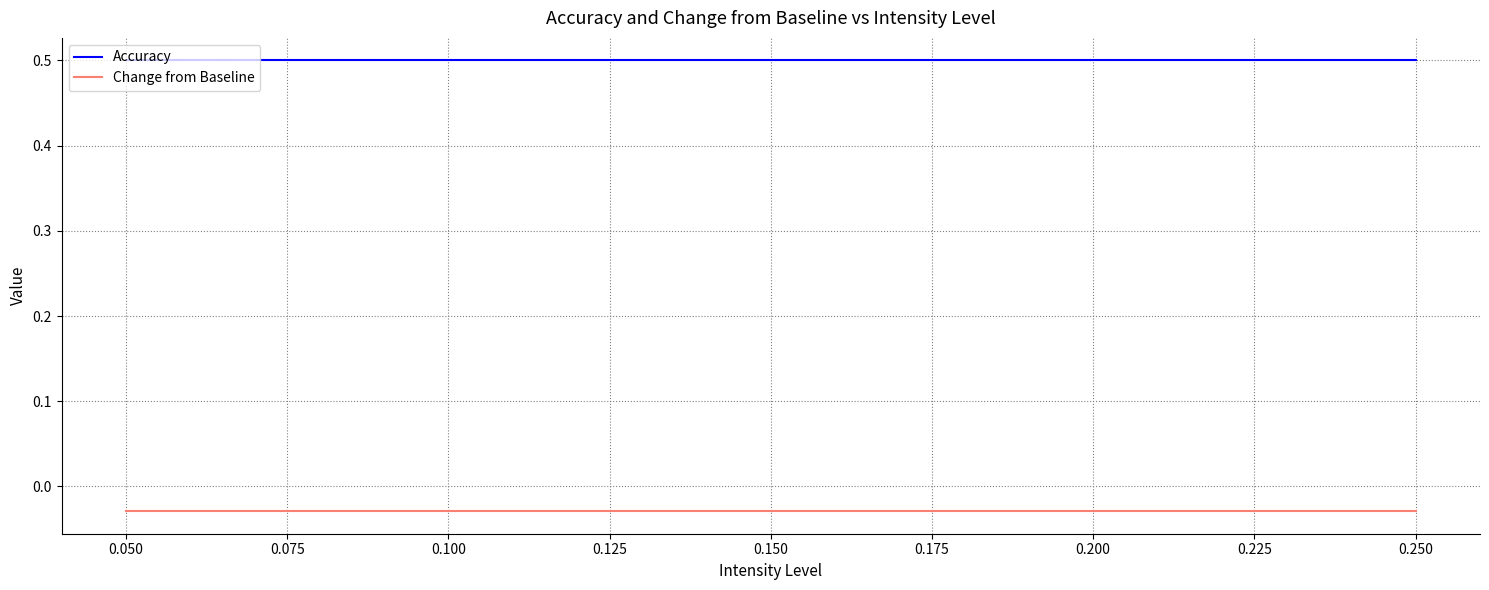

What is the average value of the Accuracy series?

0.5